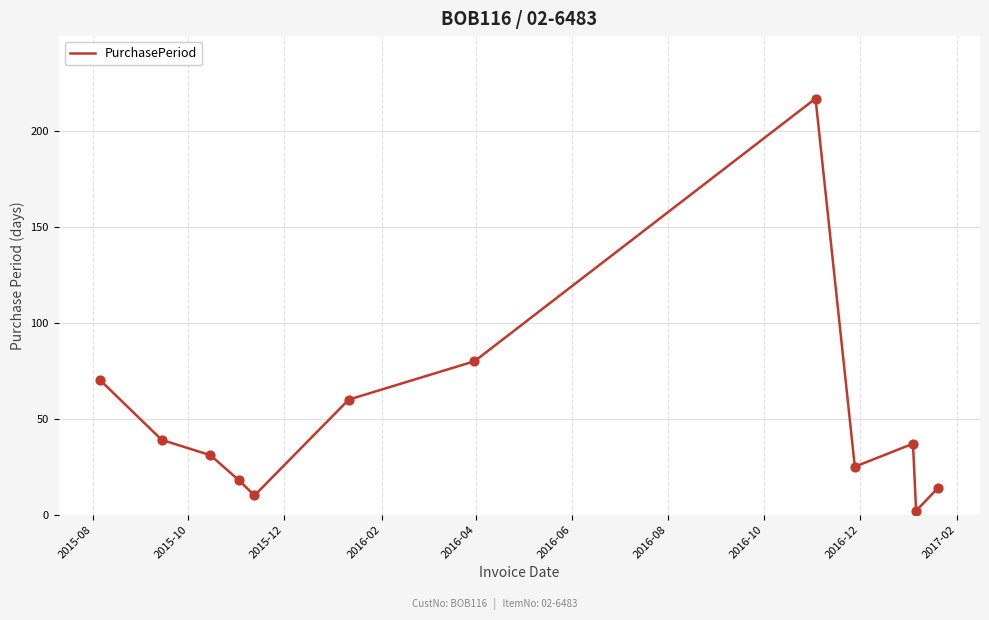

What is the difference between the maximum and minimum values?

215